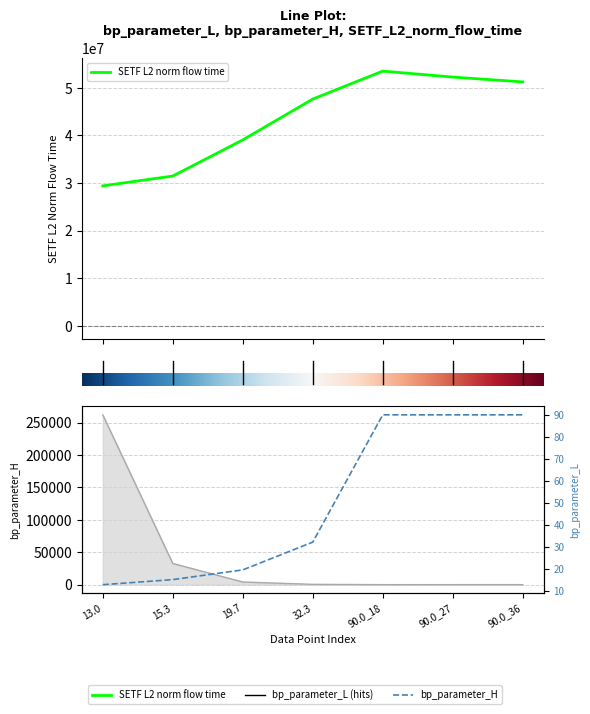

Which has a higher value, 15.3 or 90.0_36?

15.3